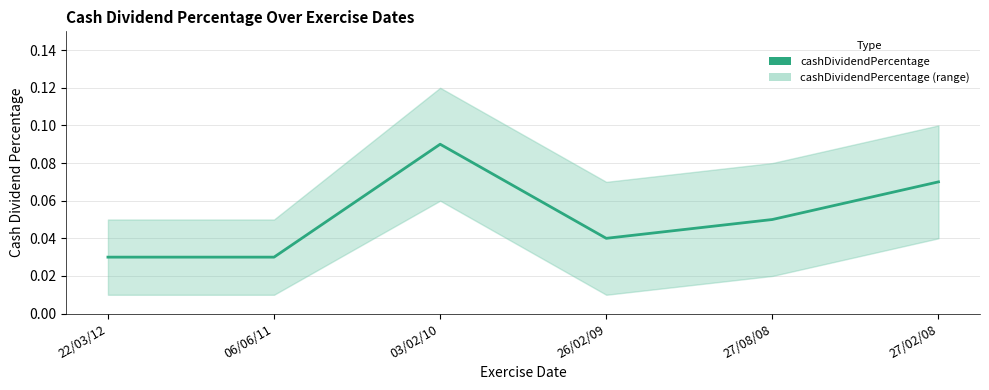

What is the value of the 3rd point from the left?

0.1